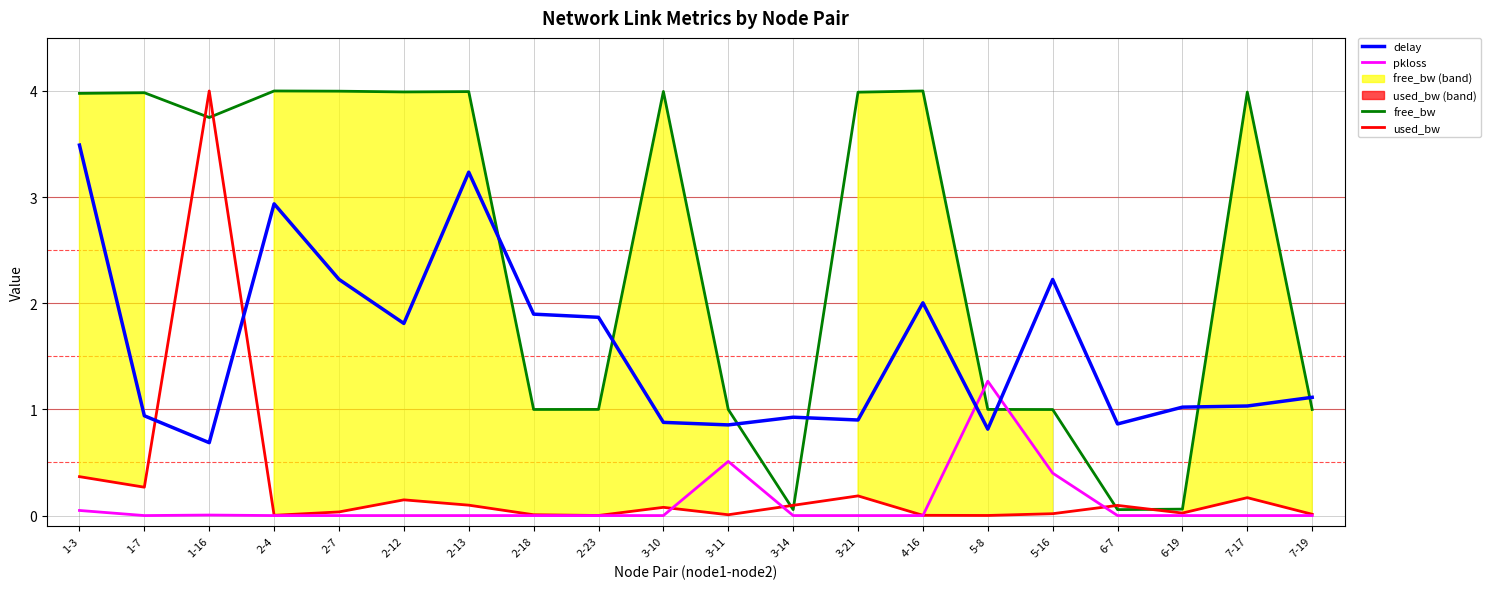

How many values in the delay series exceed 1?

12